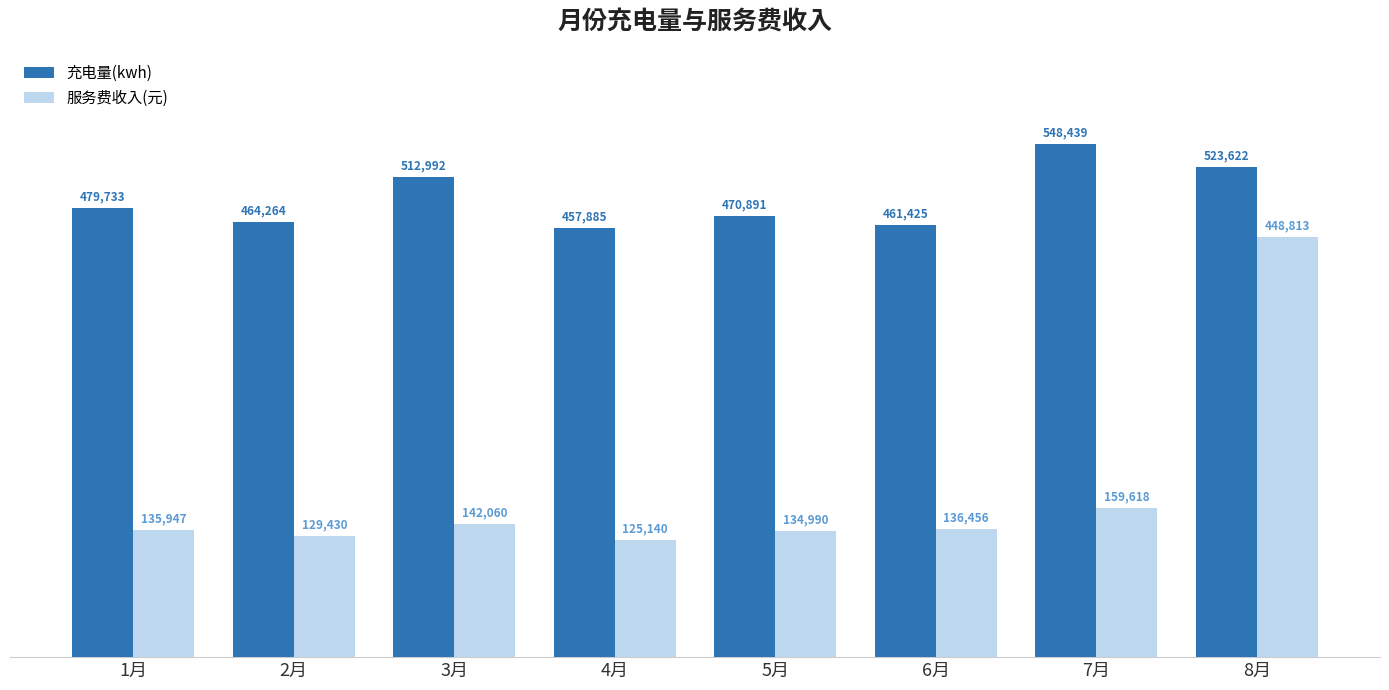

What is the average value of the 充电量(kwh) series?

489906.4